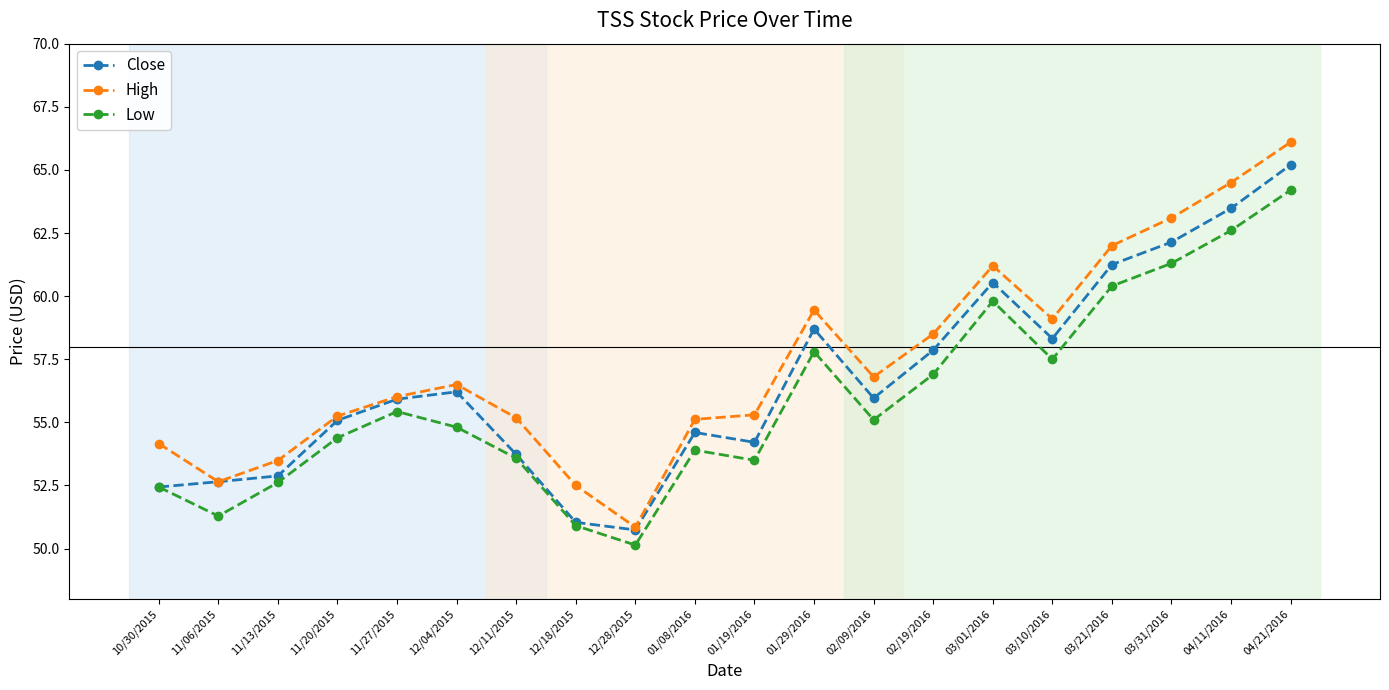

True or false: High has more than 1 points higher than both neighbors.

True